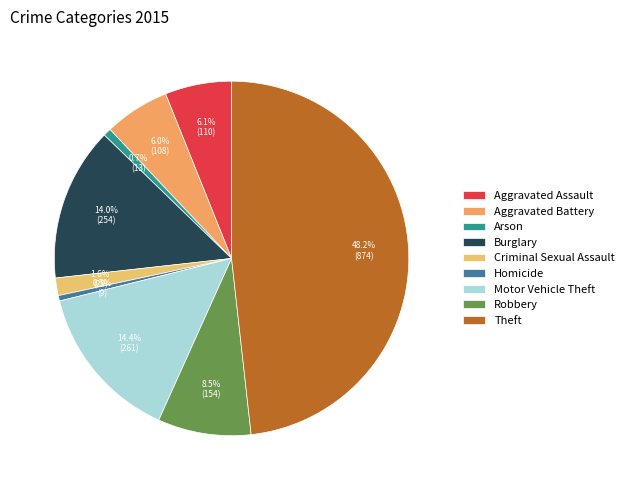

How many slices are in this pie chart?

9